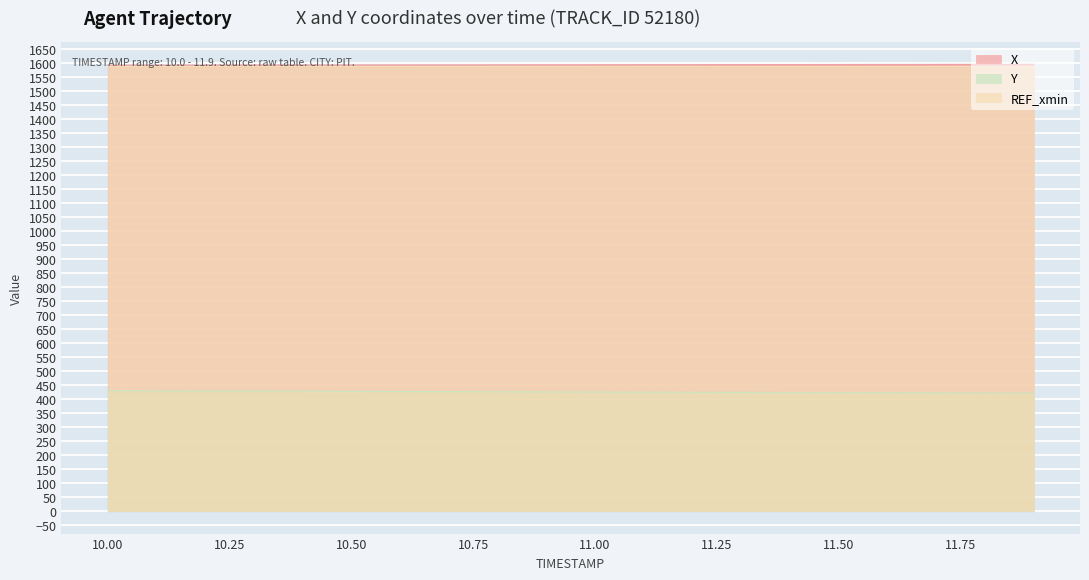

How many values in the X series exceed 1593?

13